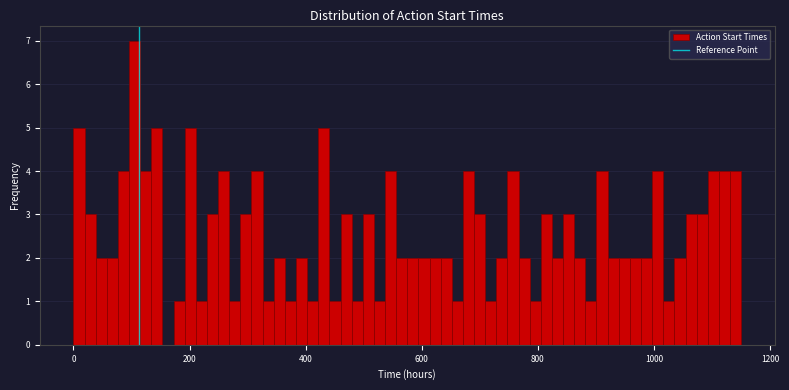

Read against the x-axis, roughly where is the centre of the tallest bar?

100